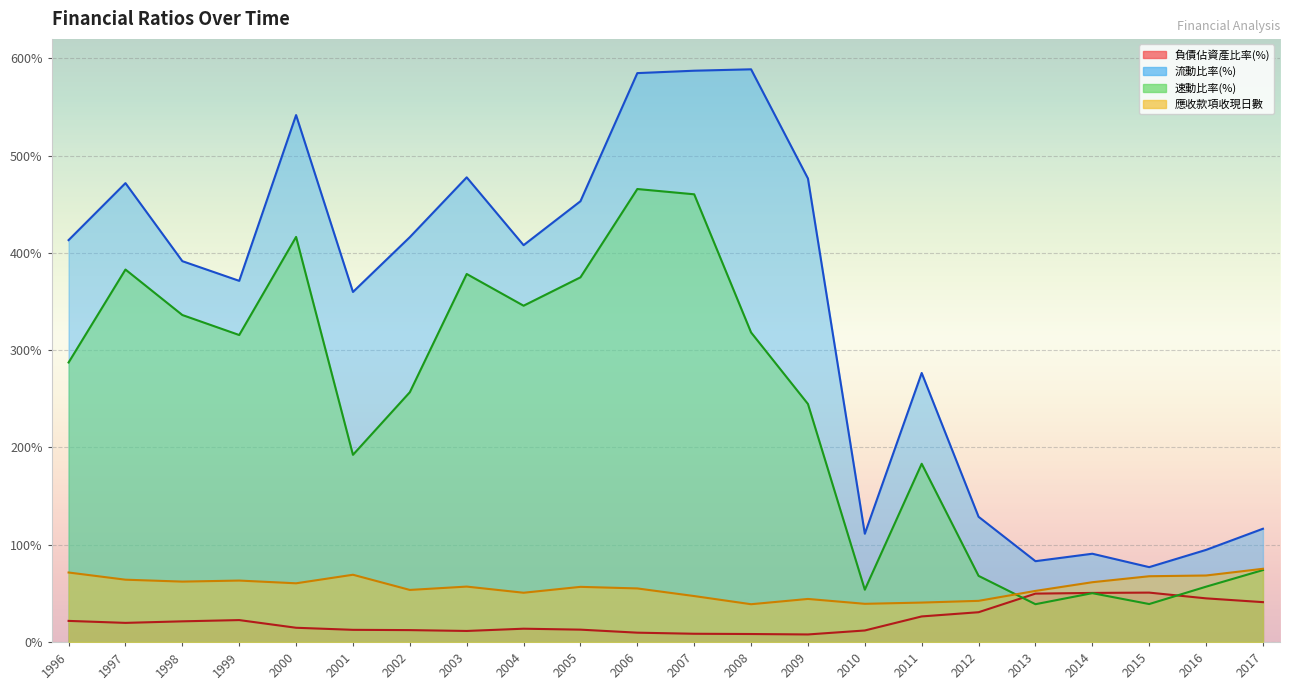

Which category has the lowest value across all series?

2009